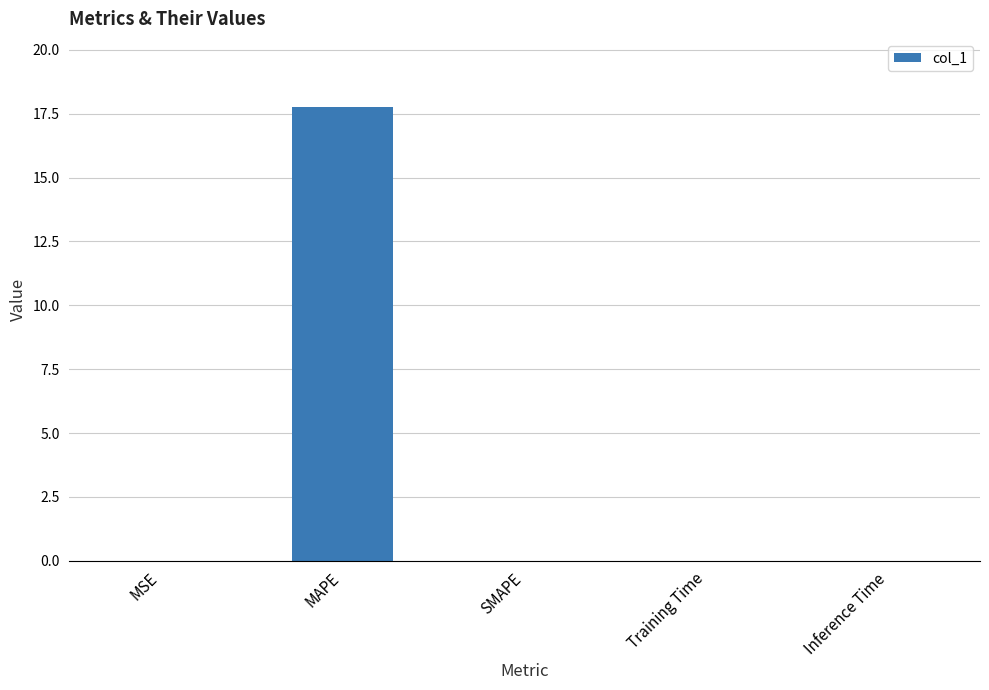

Between SMAPE and MAPE, which is larger?

MAPE